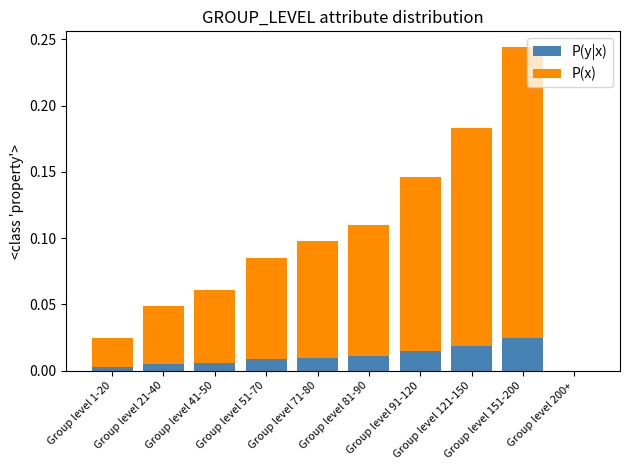

What is the label of the 5th bar from the left?

Group level 71-80